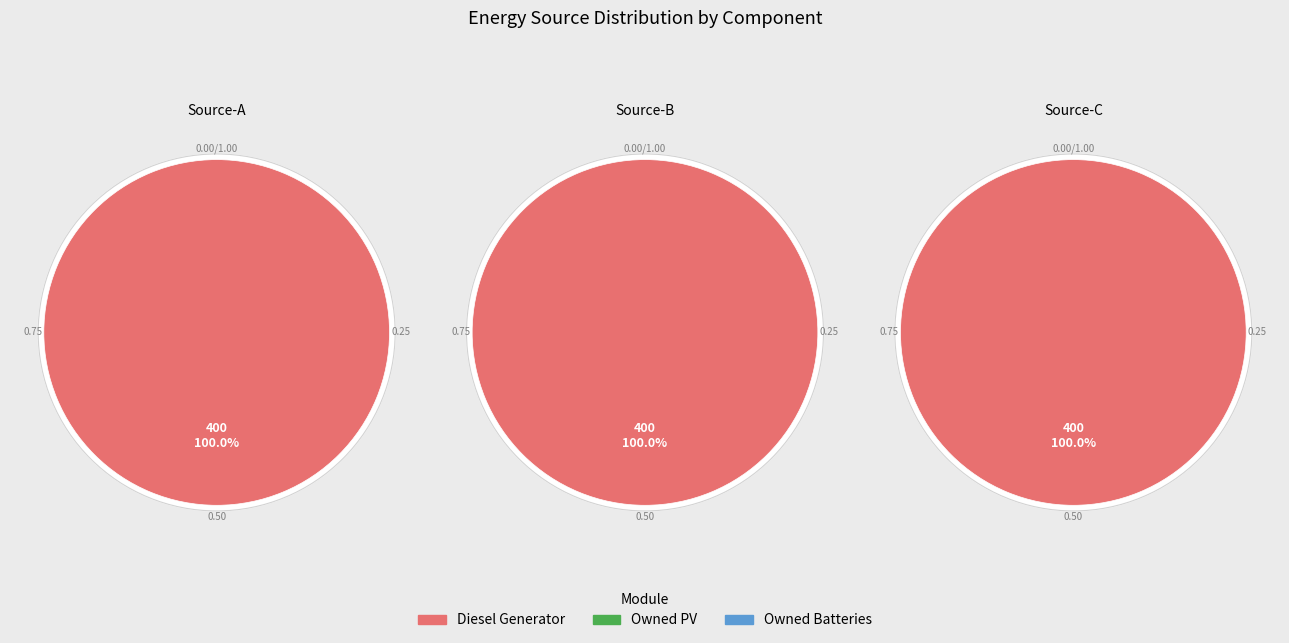

How many segments does this pie chart have?

3